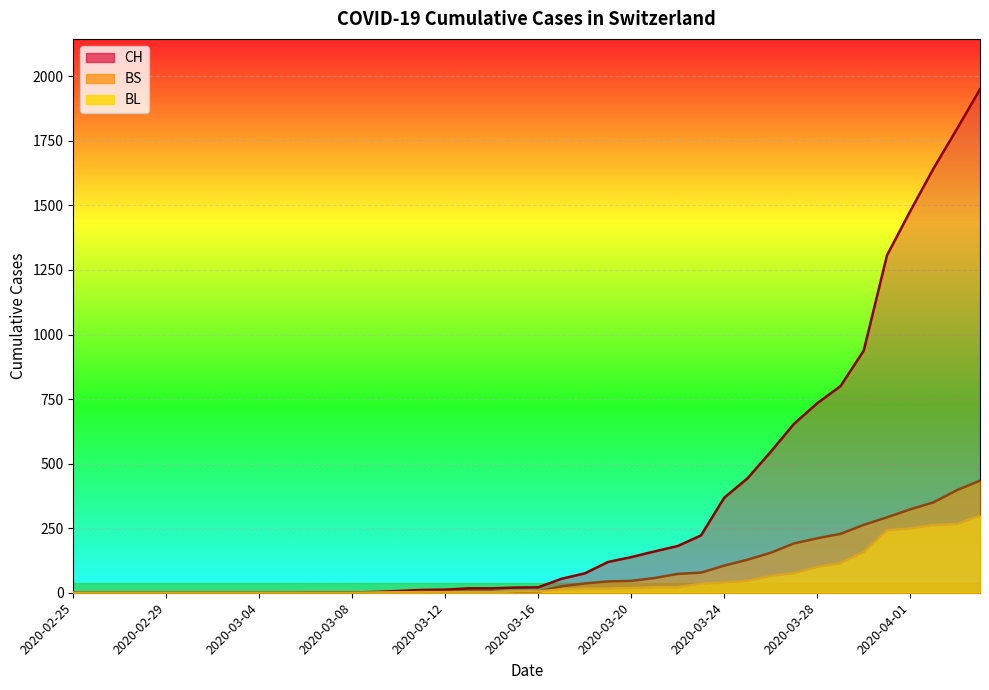

Which series has the largest range (max minus min)?

CH